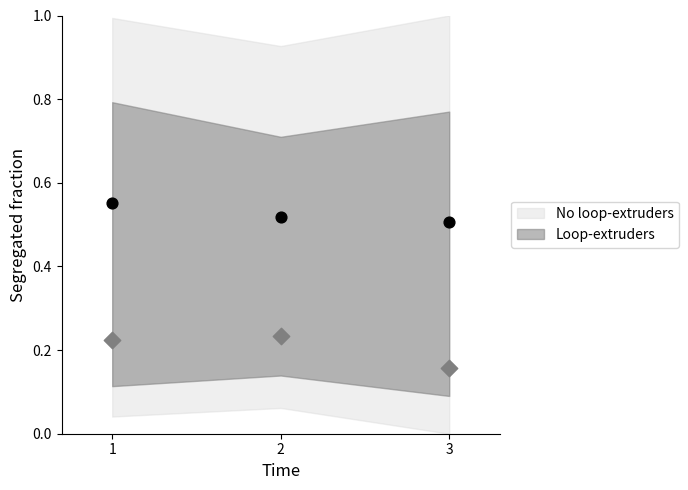

Across all data points, what is the average X value?

2.0